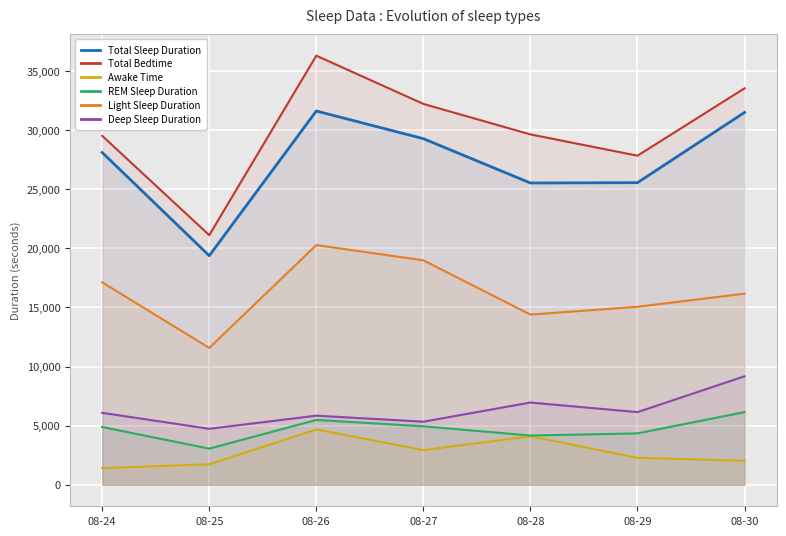

Which series has the widest spread of values?

Total Bedtime